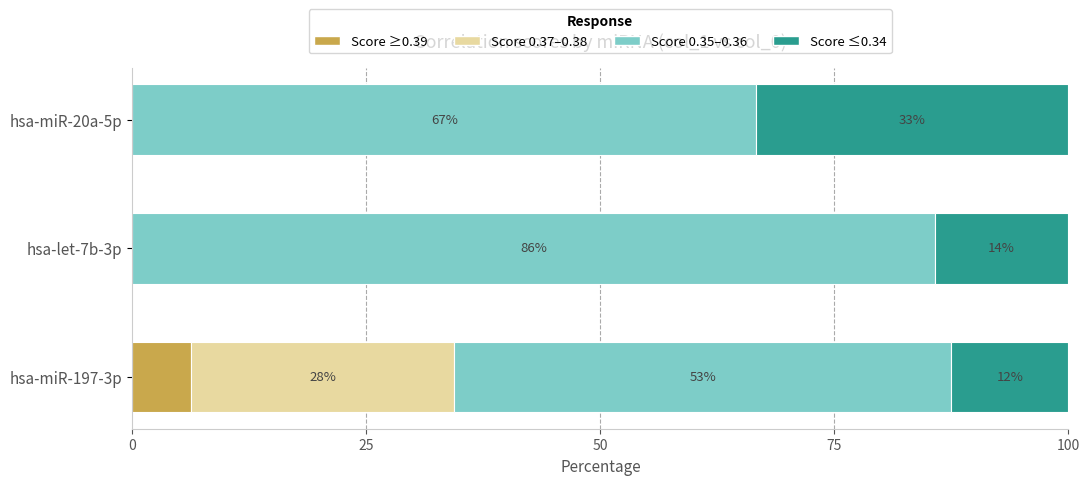

The value of Score ≥0.39 at hsa-miR-20a-5p is 0.0. True or false?

True